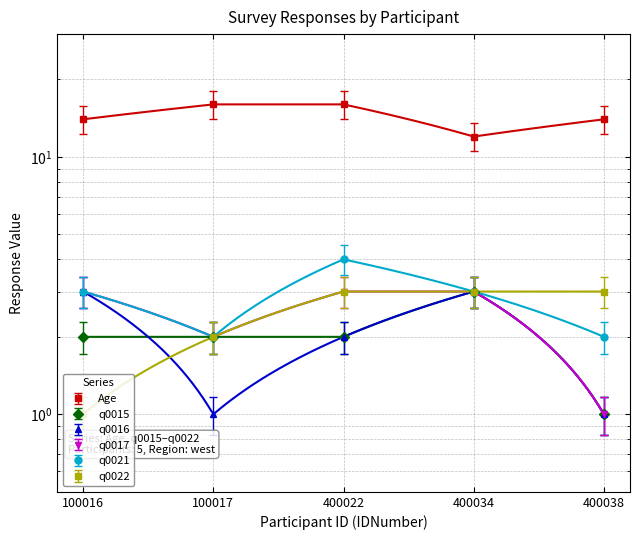

Is it true that q0017 equals 3.4 at 100017?

False